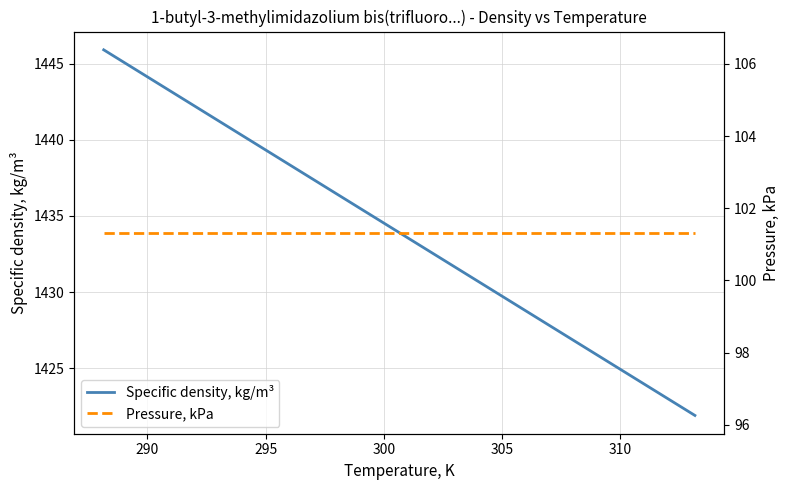

True or false: Specific density, kg/m³ and Pressure, kPa cross at least once.

False